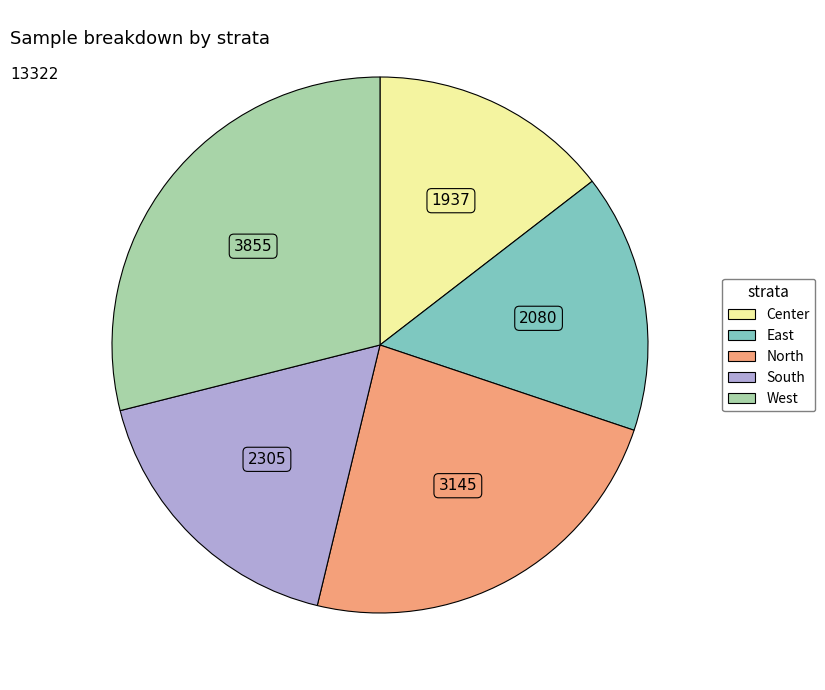

Combined, do South and East account for over 50%?

No